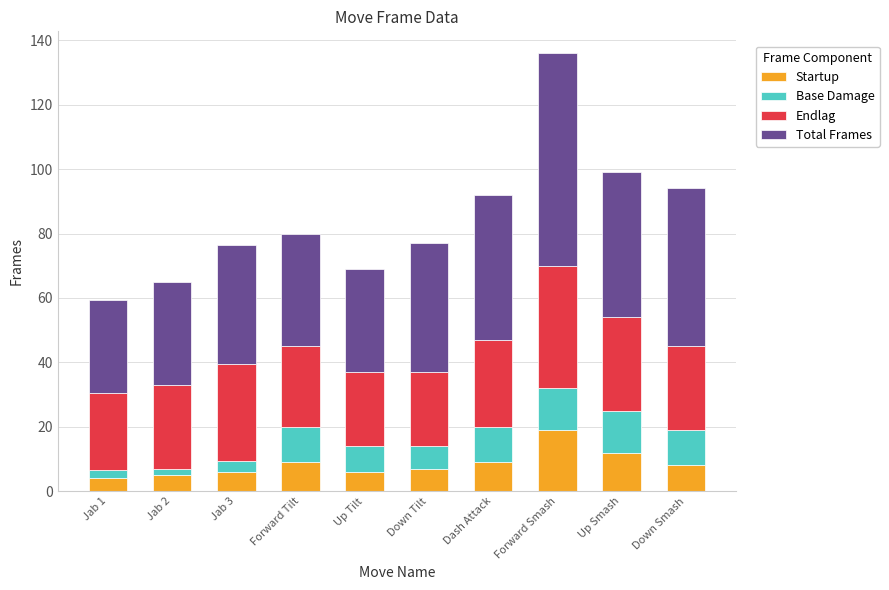

At which category is the sum across all series the highest?

Forward Smash